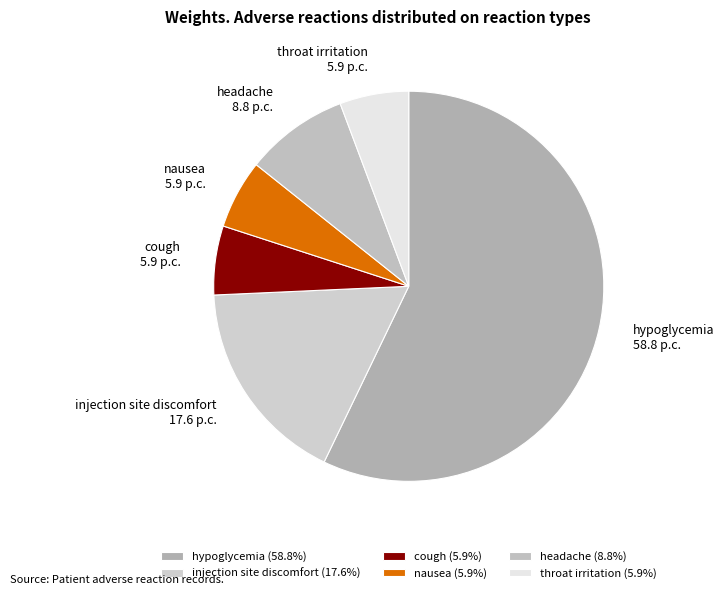

Between hypoglycemia and cough, which is larger?

hypoglycemia